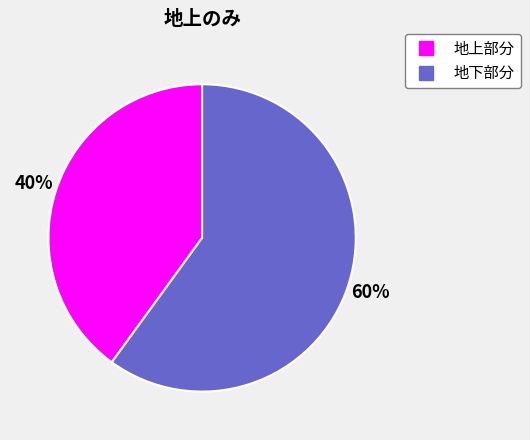

True or false: 地上部分 accounts for 40% of the total.

True